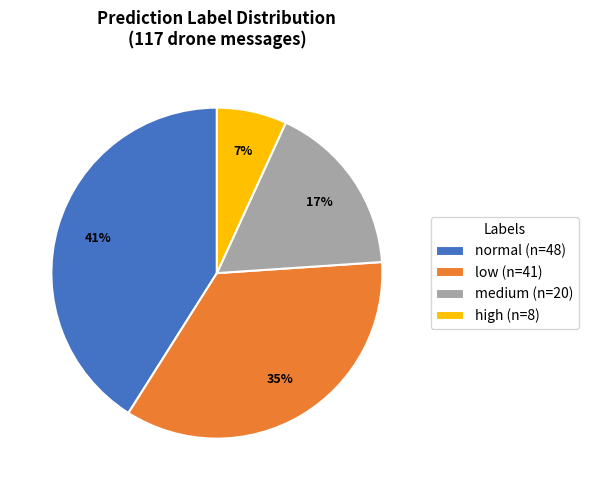

How many segments does this pie chart have?

4